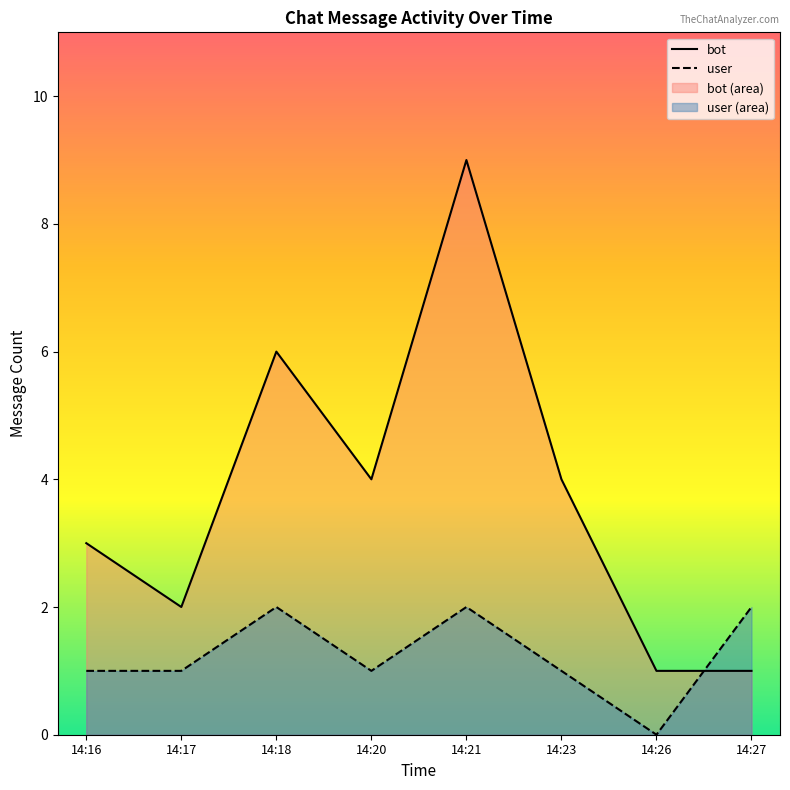

How many data points in user are above 1?

3